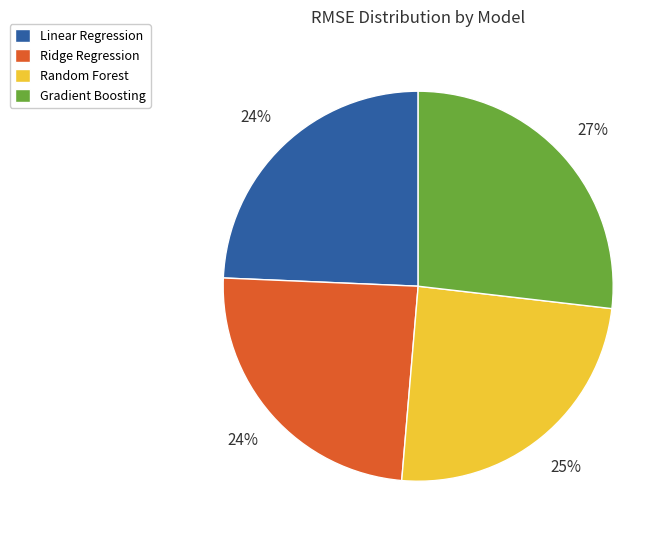

Do Ridge Regression and Linear Regression together represent more than half of the pie?

No